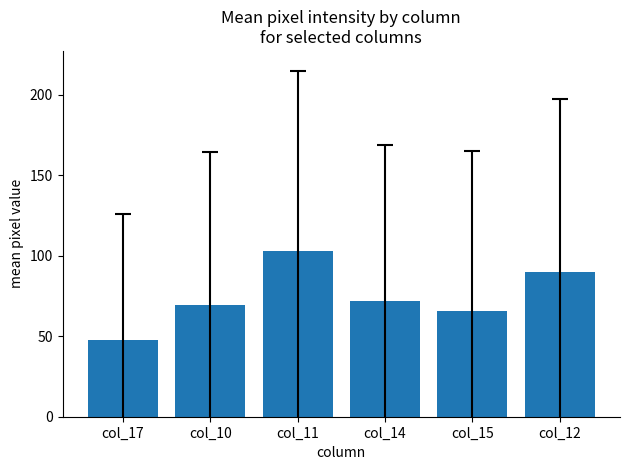

Read the value at col_11.

103.0